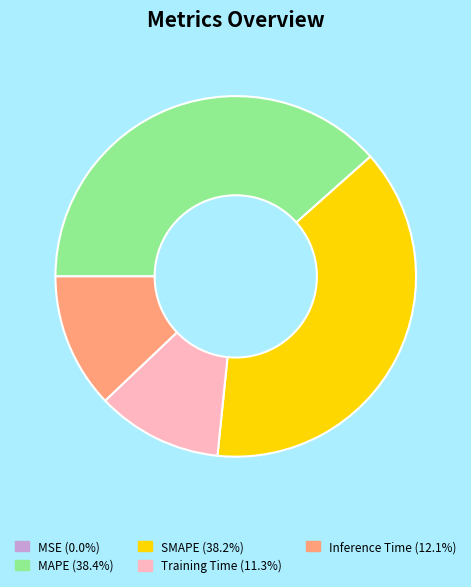

Does any single category account for the majority?

No